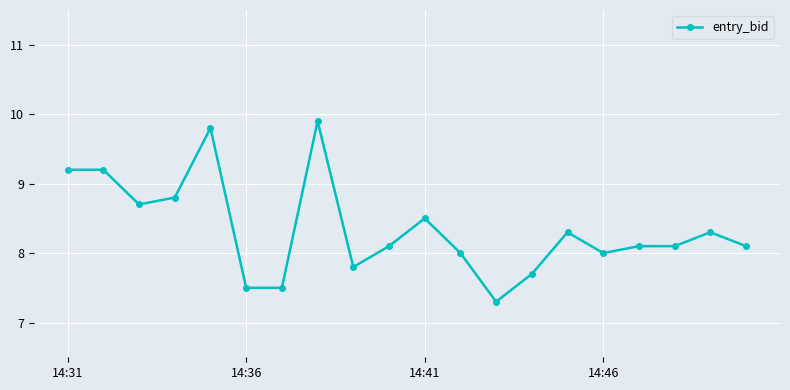

What is the average value?

8.3